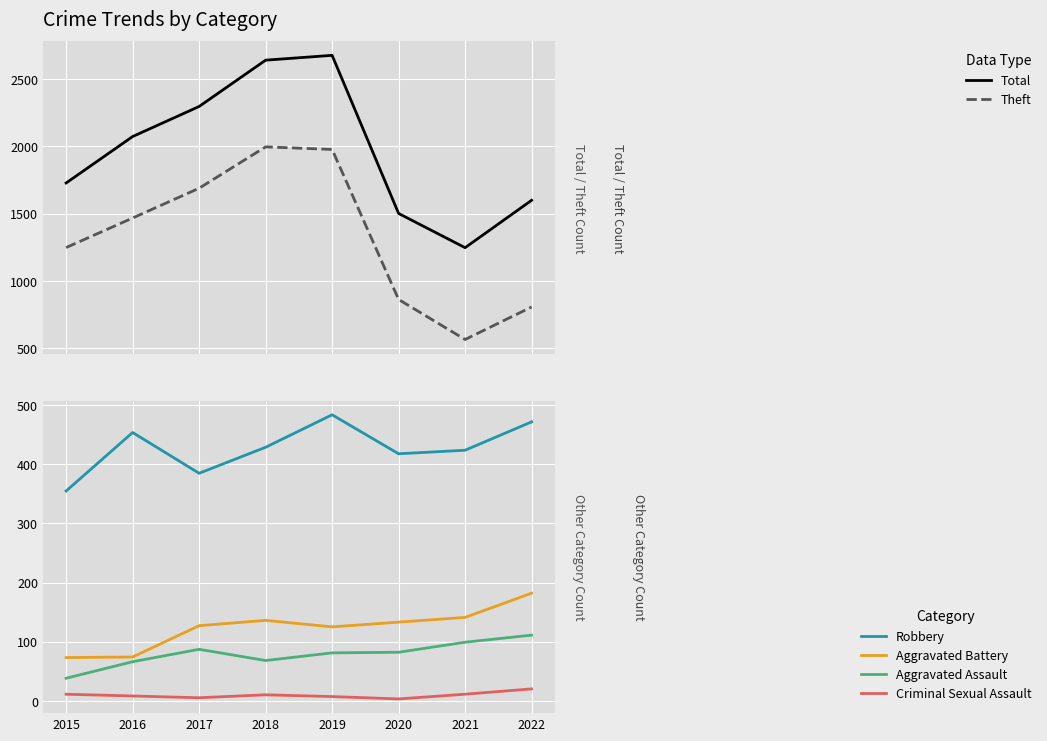

Is it true that Aggravated Battery equals 73 at 2015?

True